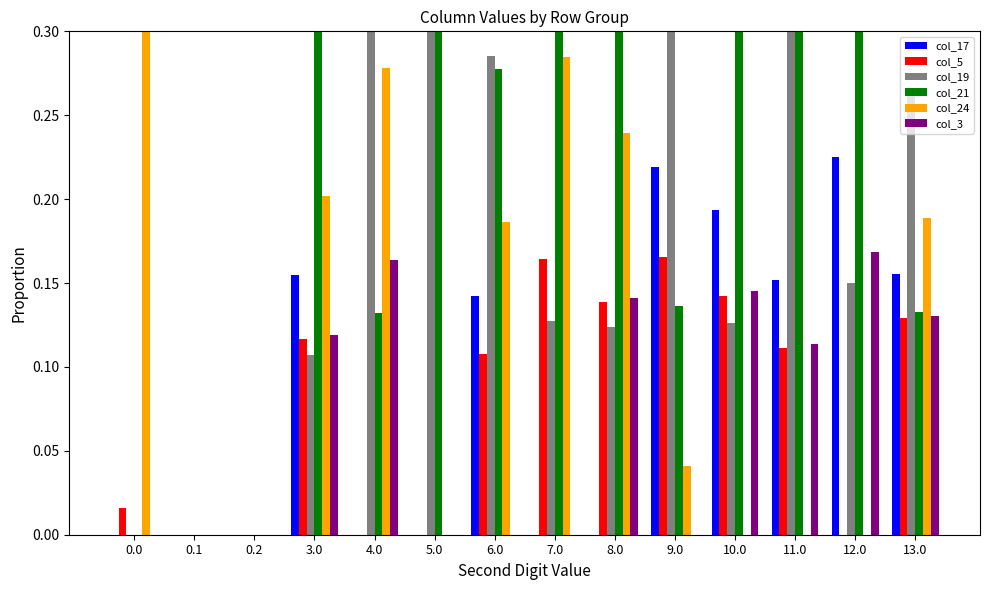

What is the difference between the col_3 values at 7.0 and 11.0?

0.1